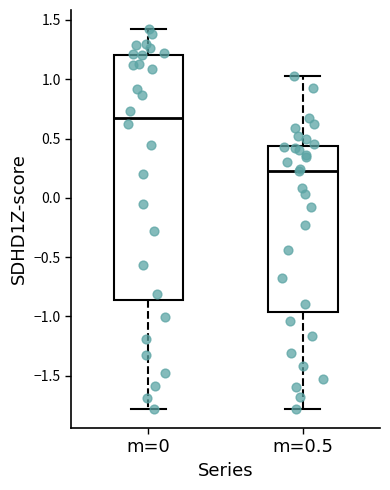

Which box is the tallest, from its lower edge to its upper edge?

m=0